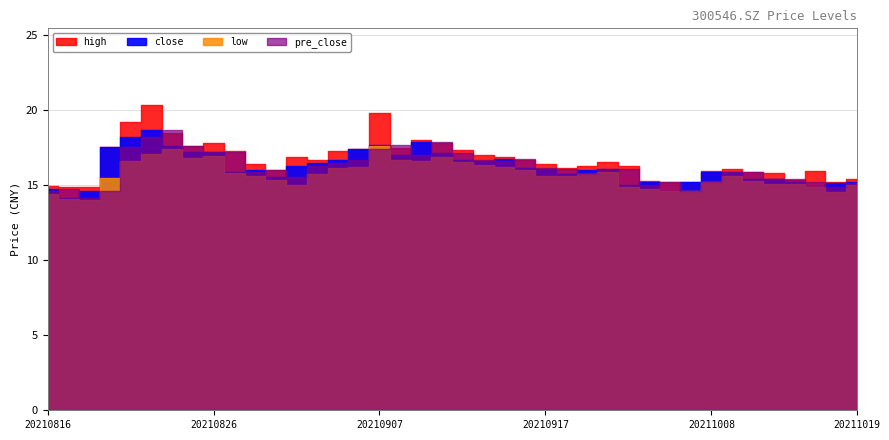

What is the total value across all series at 20210930?

59.7